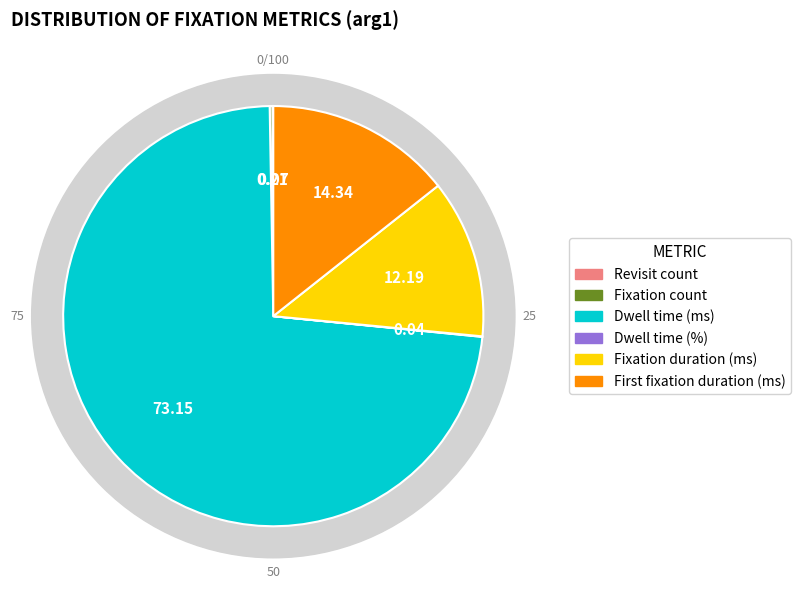

Is there a majority slice in this chart?

Yes